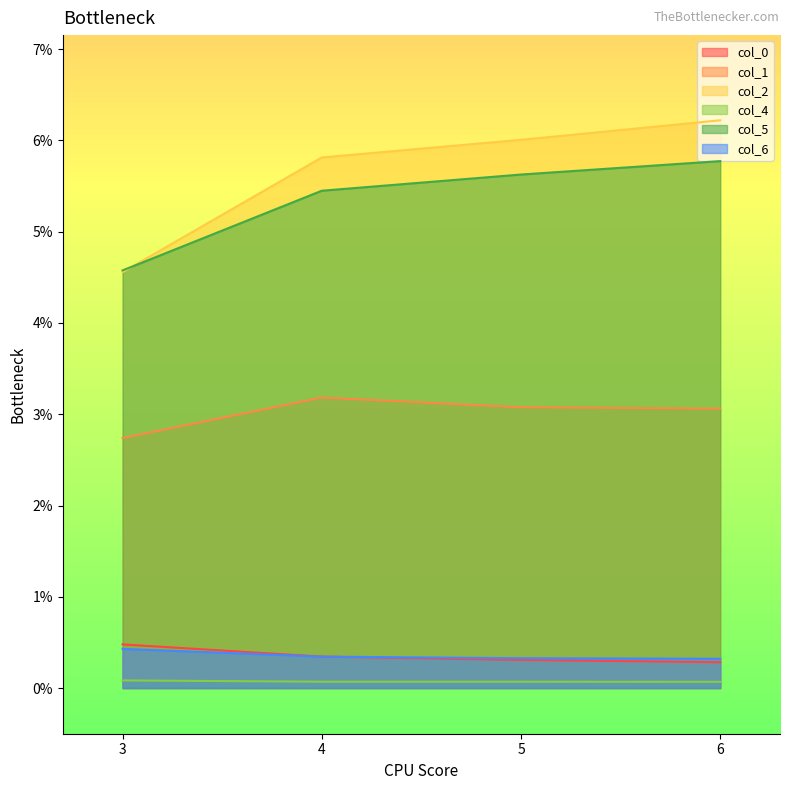

Reading right to left, extract all data points from this chart.

col_0: 0.0	0.0	0.0	0.0
col_1: 0.0	0.0	0.0	0.0
col_2: 0.1	0.1	0.1	0.0
col_4: 0.0	0.0	0.0	0.0
col_5: 0.1	0.1	0.1	0.0
col_6: 0.0	0.0	0.0	0.0